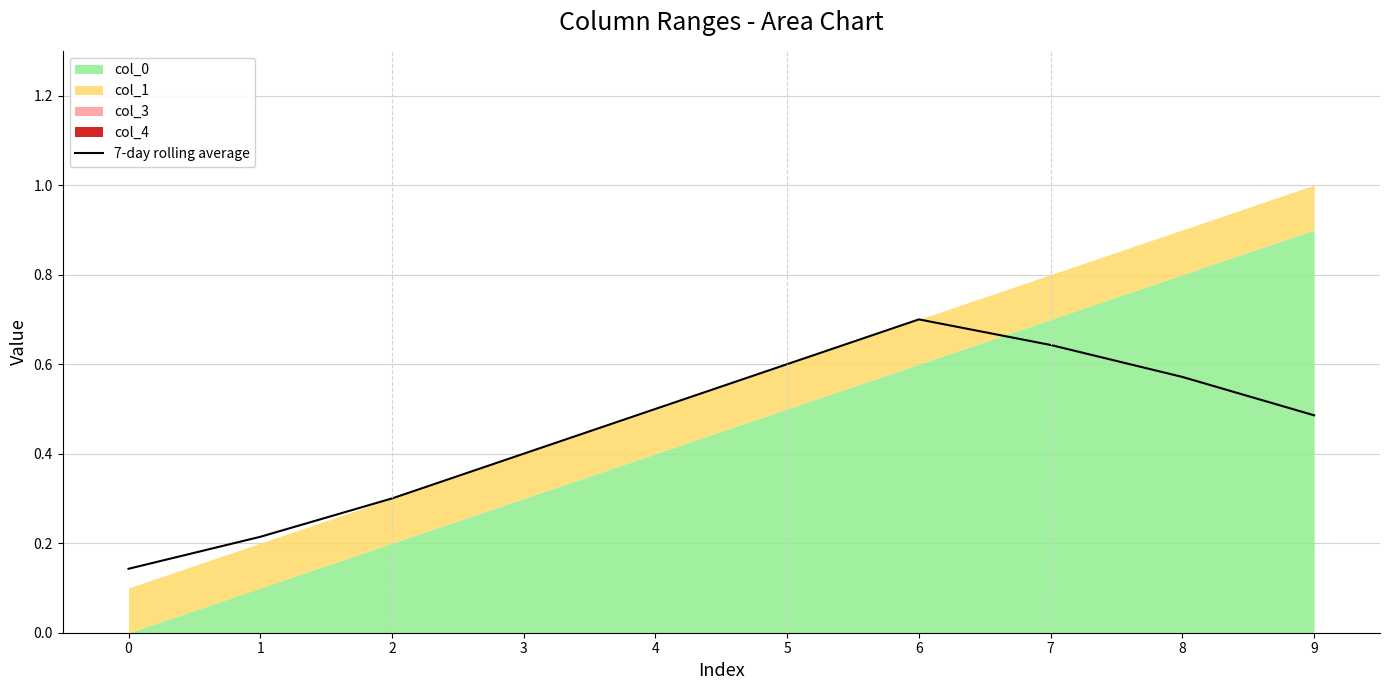

At which category does the data reach its first local peak?

6